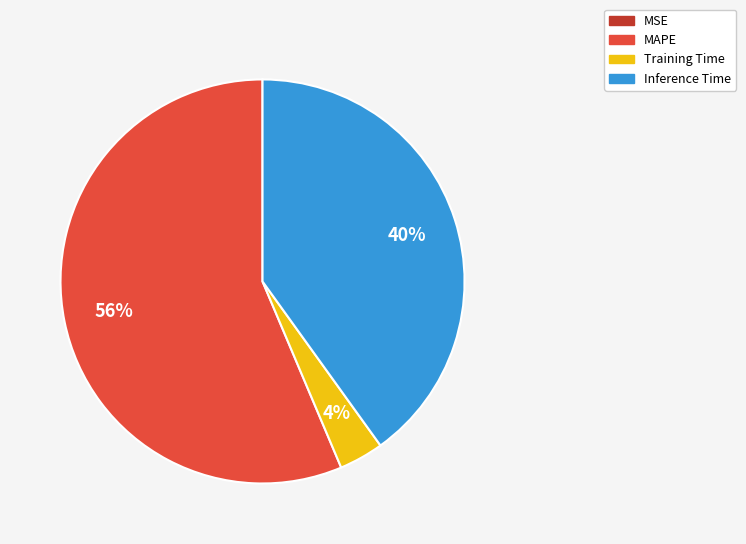

To the nearest percent, what percentage of the pie is Inference Time?

40%